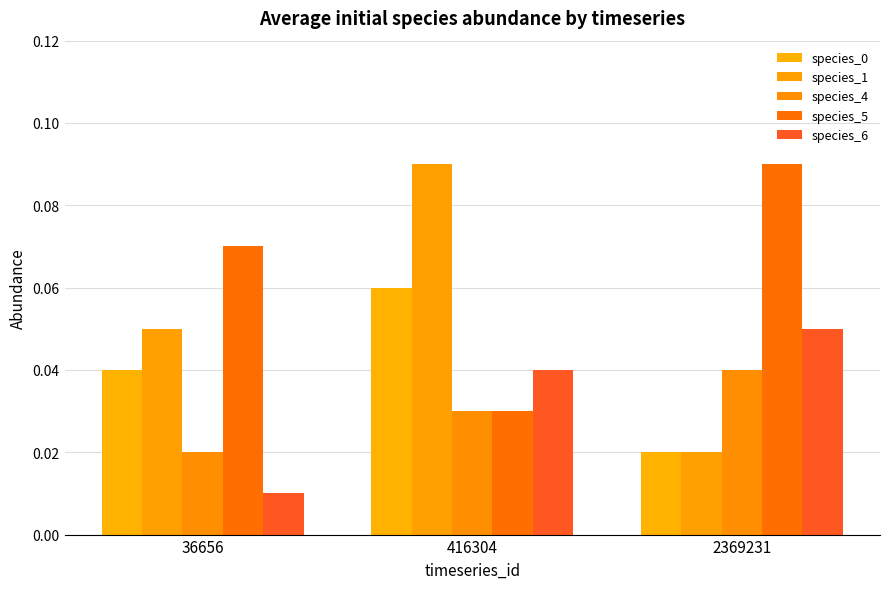

Reading left to right, what are all the values shown in this chart?

species_0: 0.0	0.1	0.0
species_1: 0.1	0.1	0.0
species_4: 0.0	0.0	0.0
species_5: 0.1	0.0	0.1
species_6: 0.0	0.0	0.1